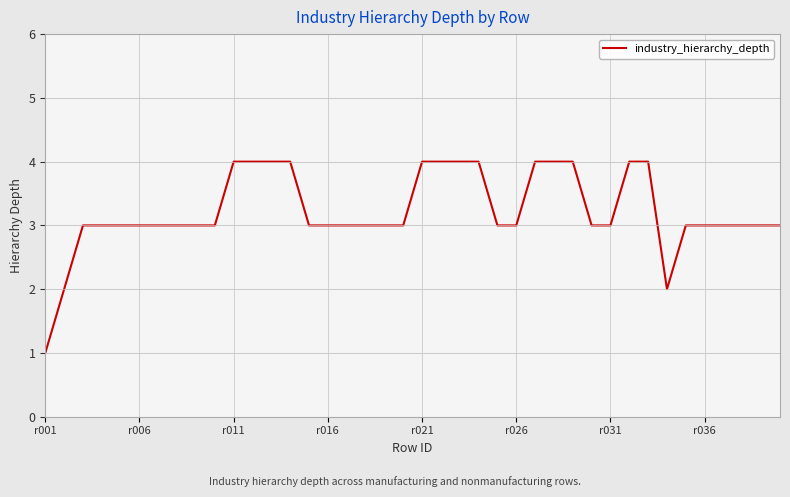

What is the difference between the maximum and minimum values?

3